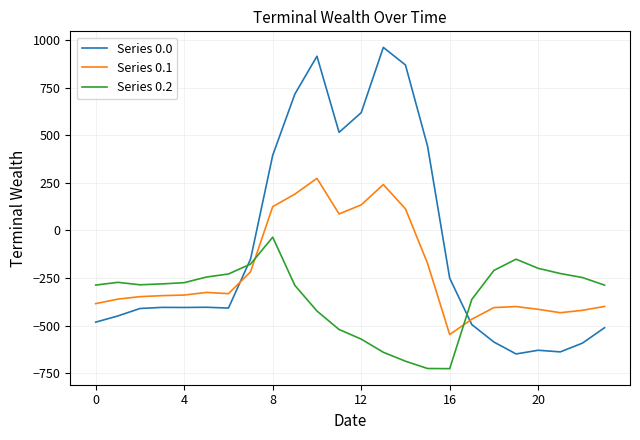

True or false: Series 0.0 has more than 2 interior local peaks.

True